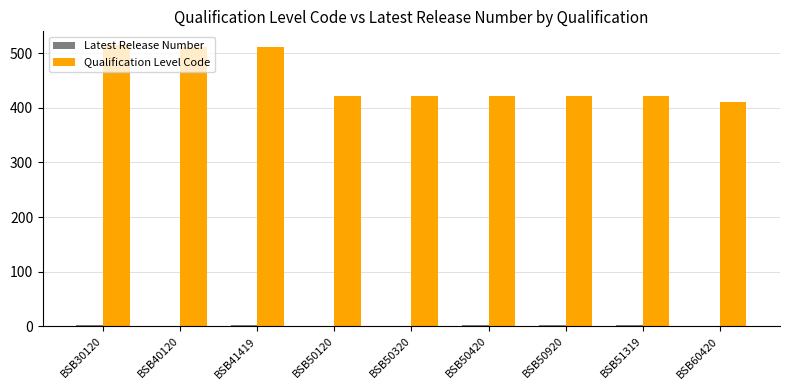

At which label does Qualification Level Code first exceed 421?

BSB30120